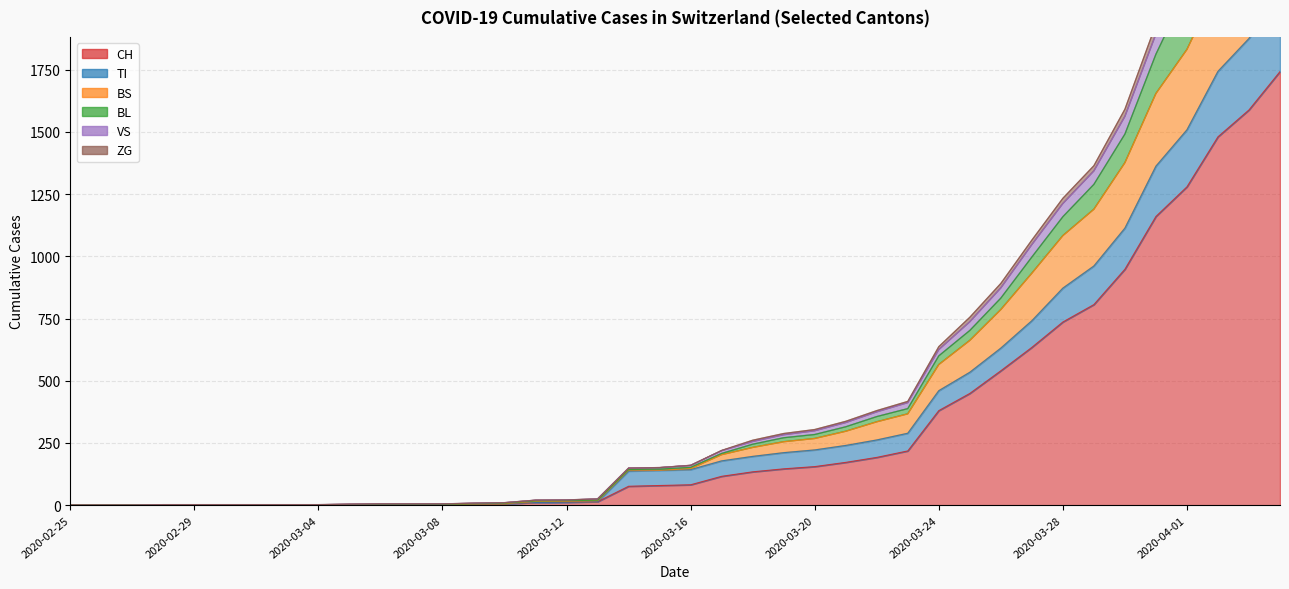

At which label does ZG first exceed 160?

2020-03-17